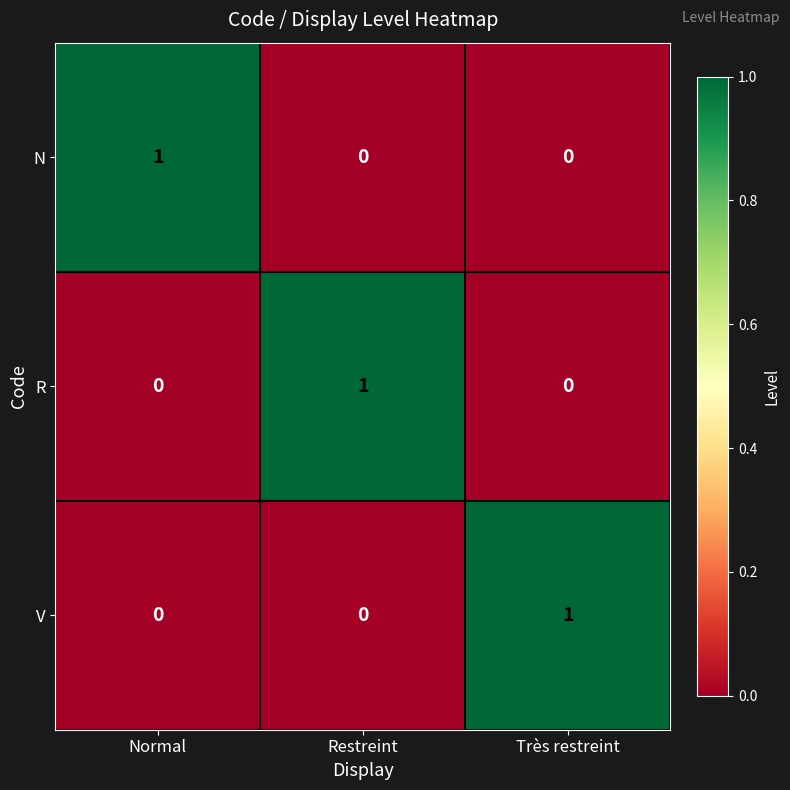

What is the total value across all series at Restreint?

1